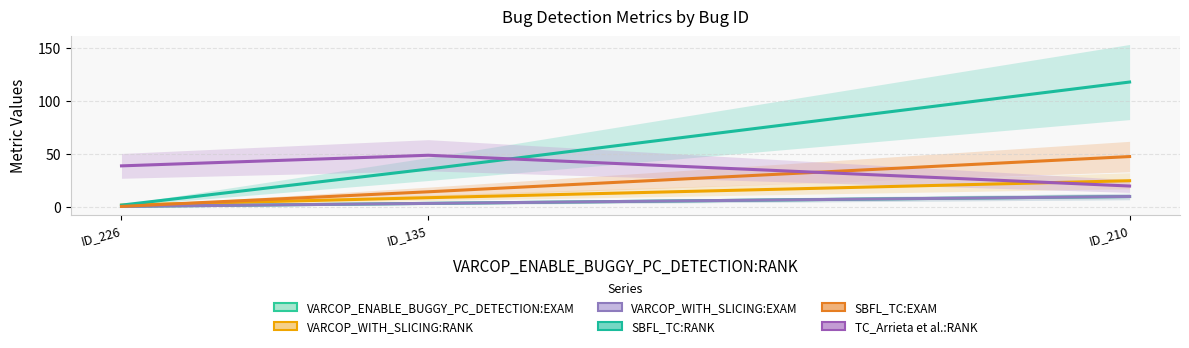

Between ID_135 and ID_210, which is larger?

ID_210